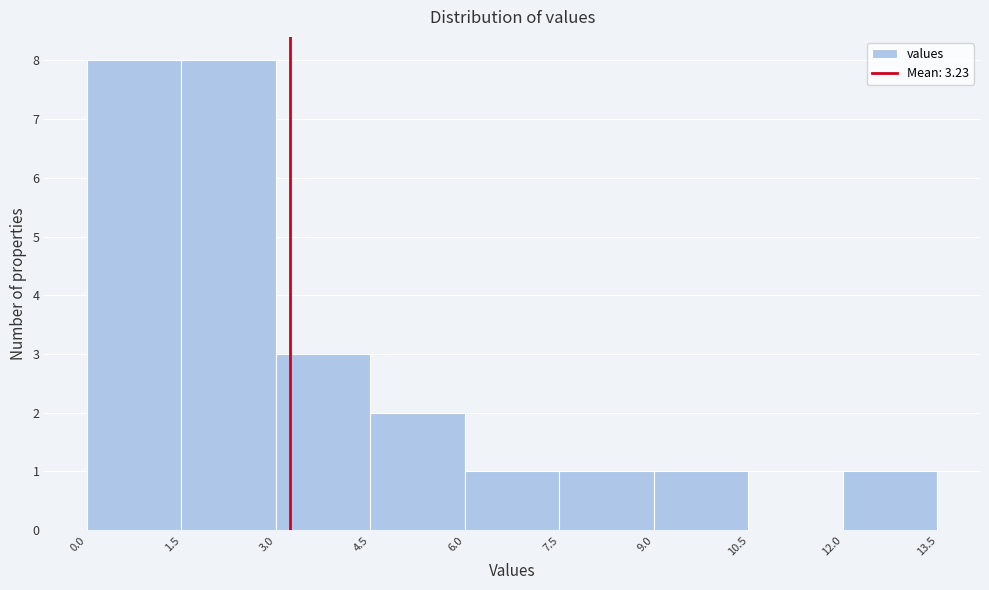

What is the height of the bar covering 12.0 to 13.5 on the x-axis? The values are not printed on the chart, so give them approximately, as read against the axis.

1